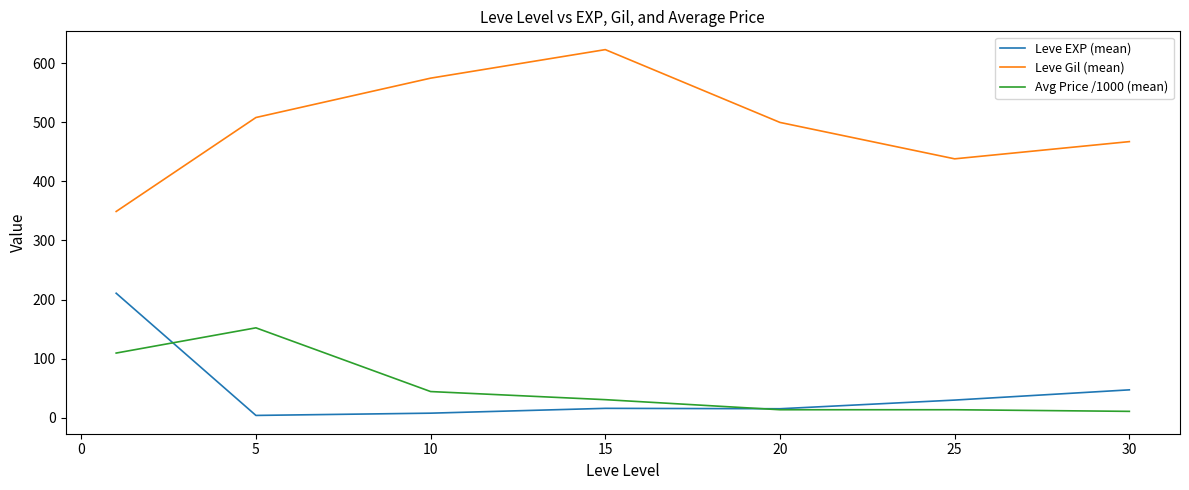

Which series has the largest range (max minus min)?

Leve Gil (mean)